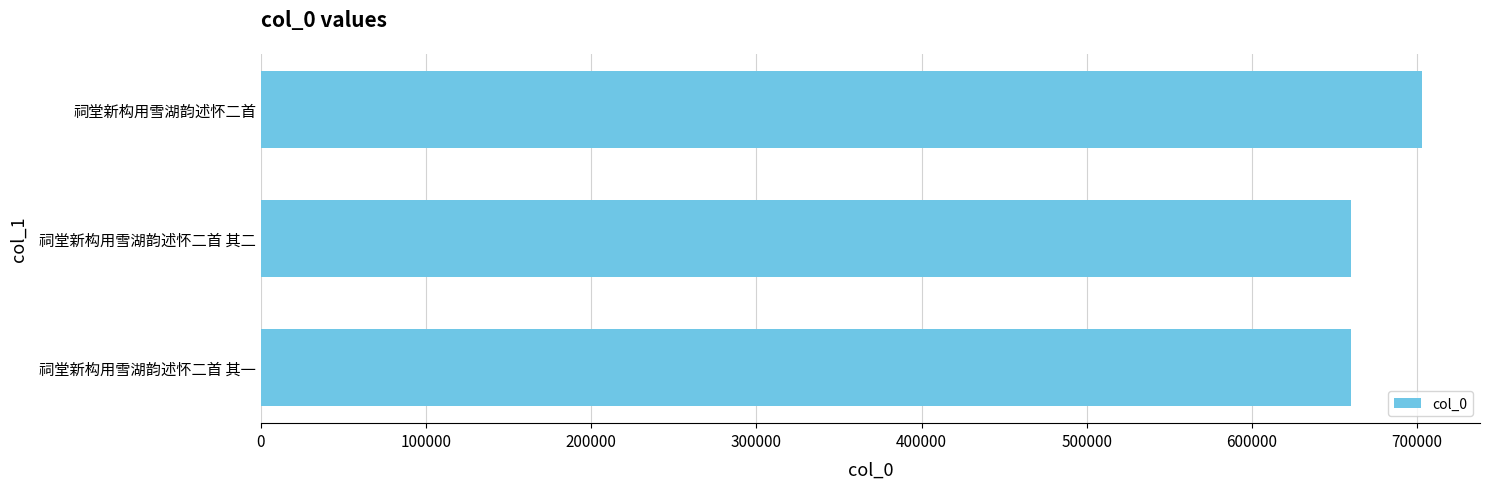

What is the minimum value shown in the chart?

660085